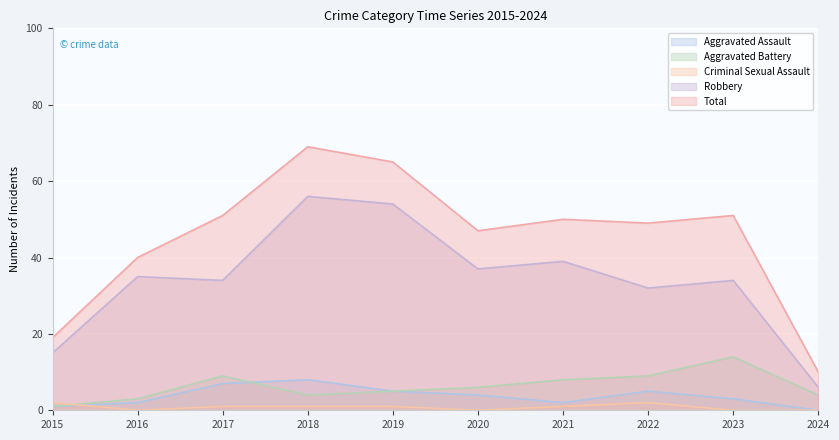

Count the number of data series in this chart.

5